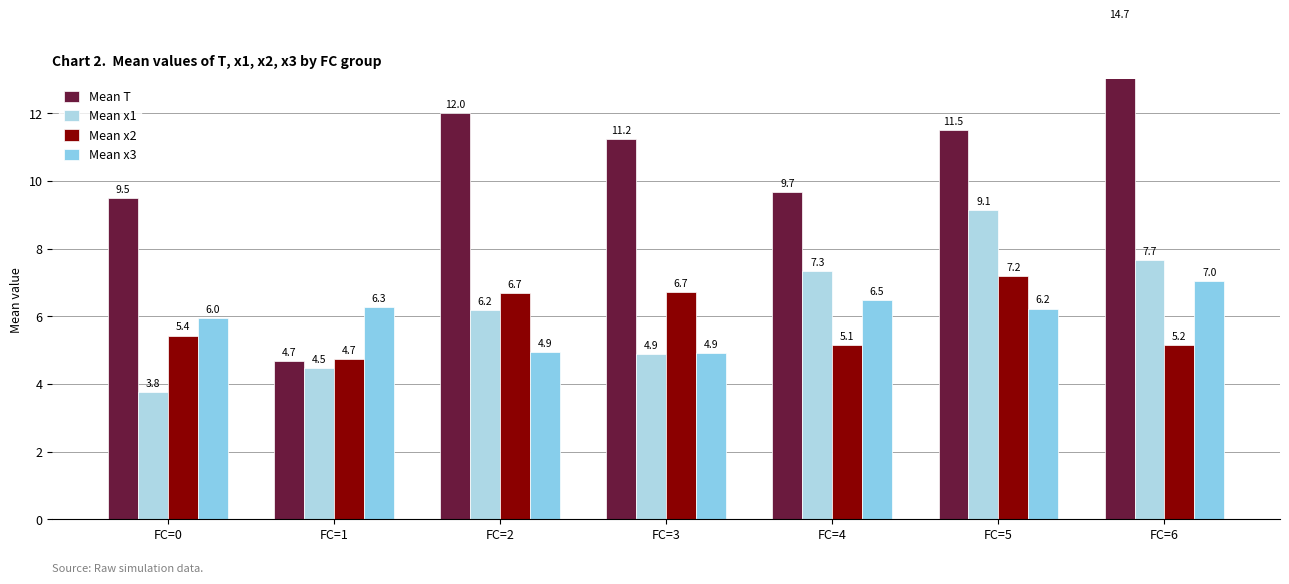

What is the difference between the maximum and minimum values in the Mean x1 series?

5.4